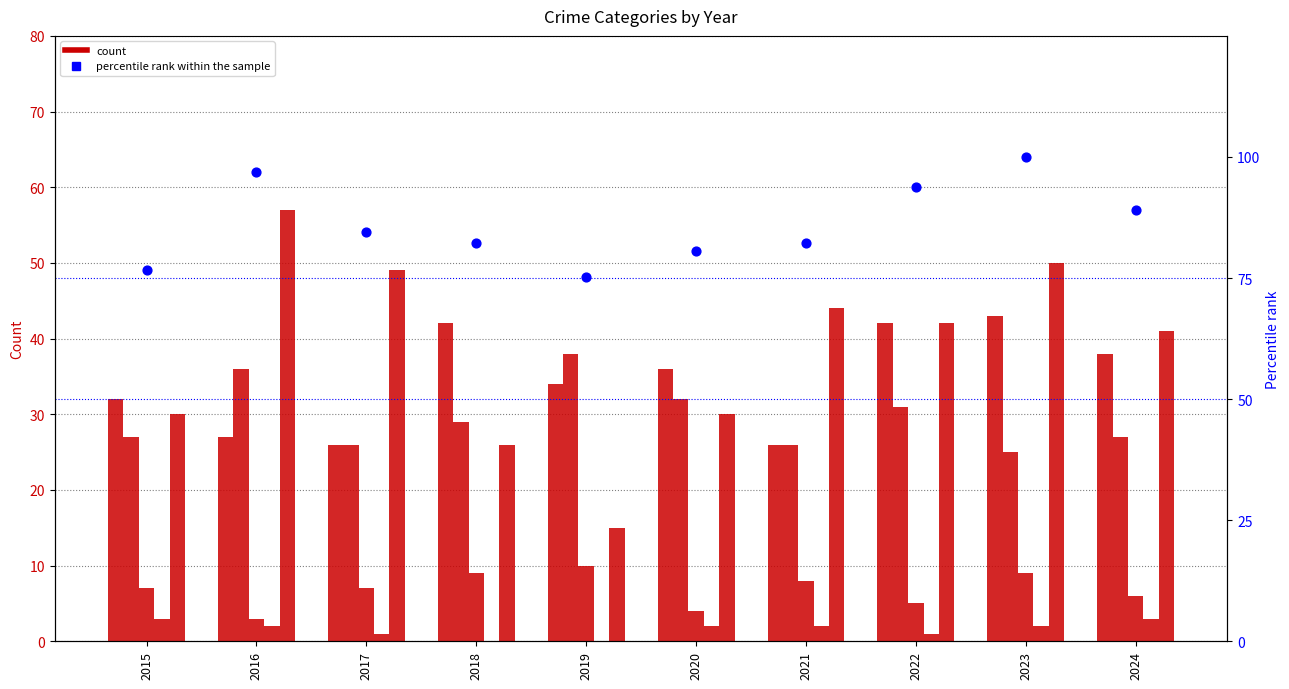

What is the total value across all series at 2022?

214.8